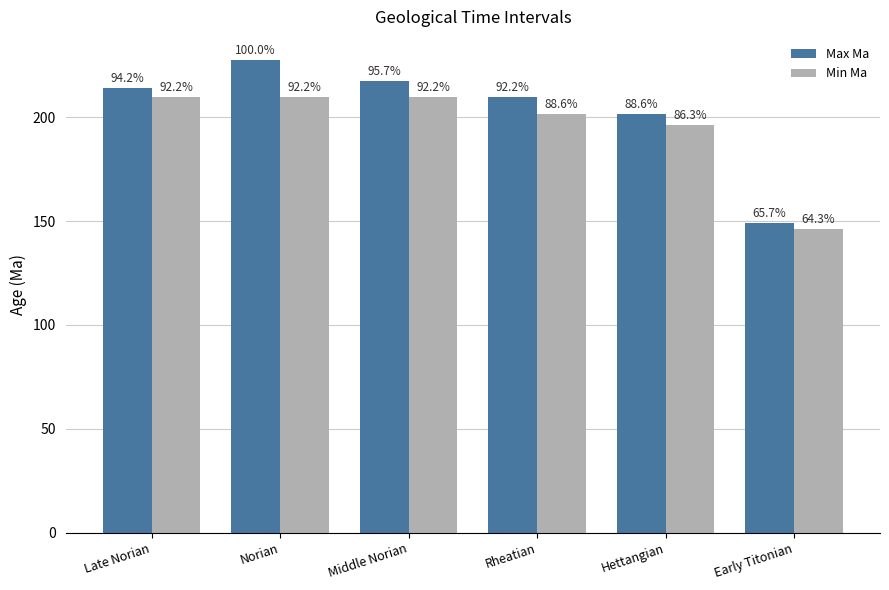

How many bars are there in each group?

2